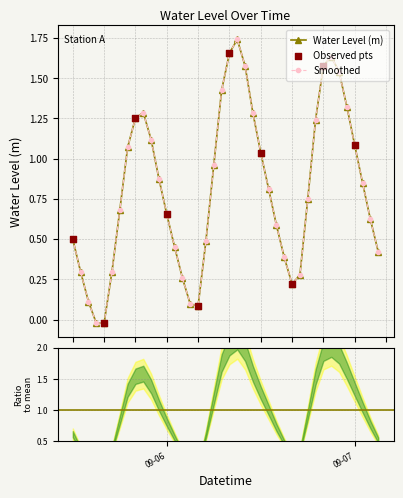

What is the change in value from 2025-09-06 22:00:00 to 2025-09-07 01:00:00?

-0.7